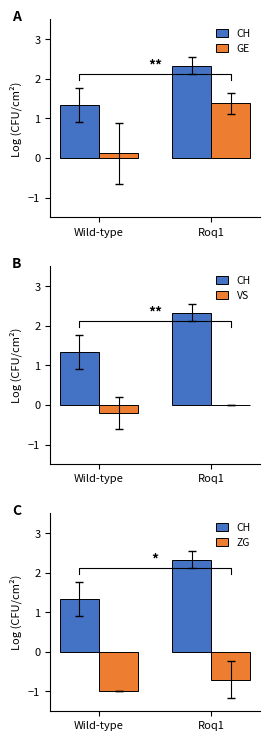

Is the value of VS at Wild-type greater than the value of ZG at Roq1?

Yes